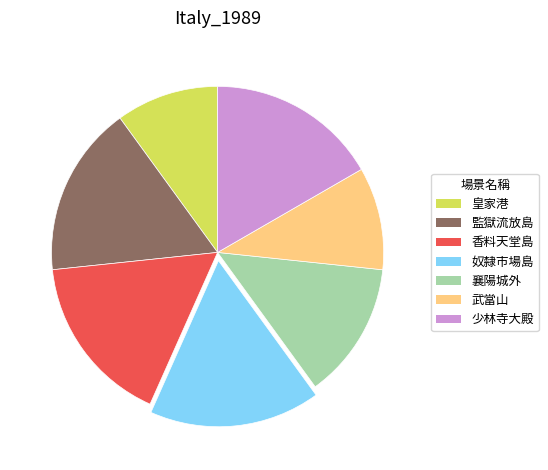

How many slices are in this pie chart?

7